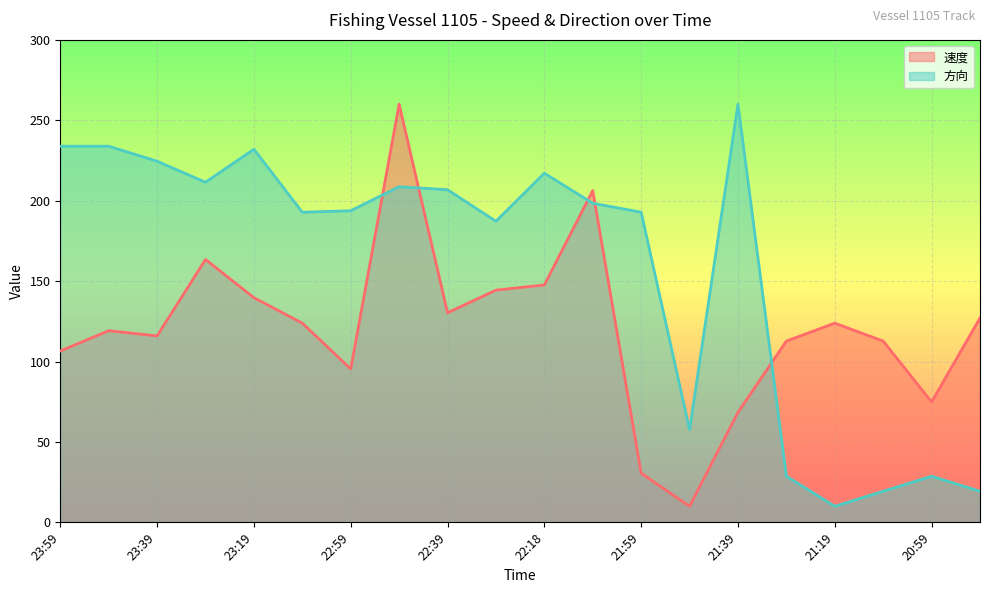

True or false: 速度 and 方向 cross at least once.

True